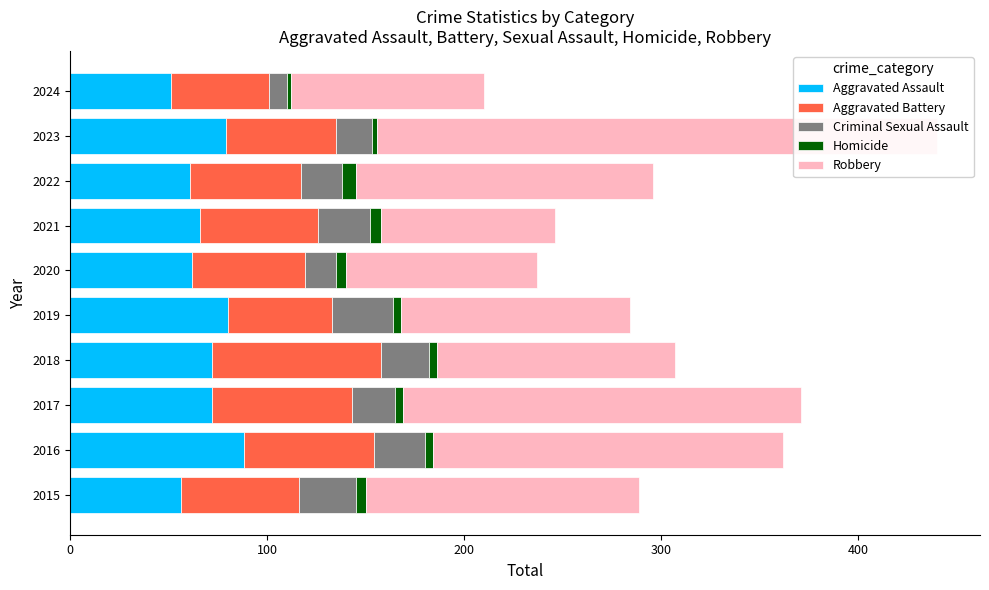

What is the minimum value shown in the chart?

2